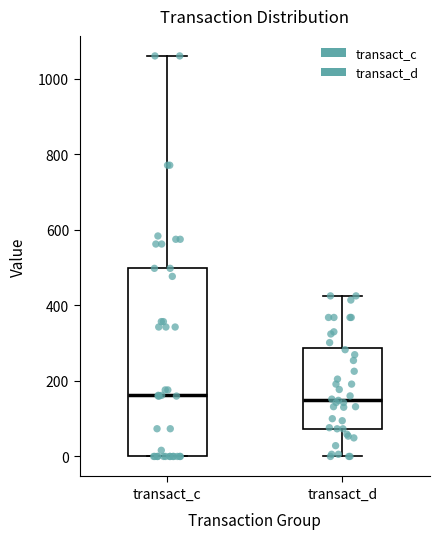

Where does the upper whisker of the box for transact_c end on the y-axis? The values are not printed on the chart, so give them approximately, as read against the axis.

1060